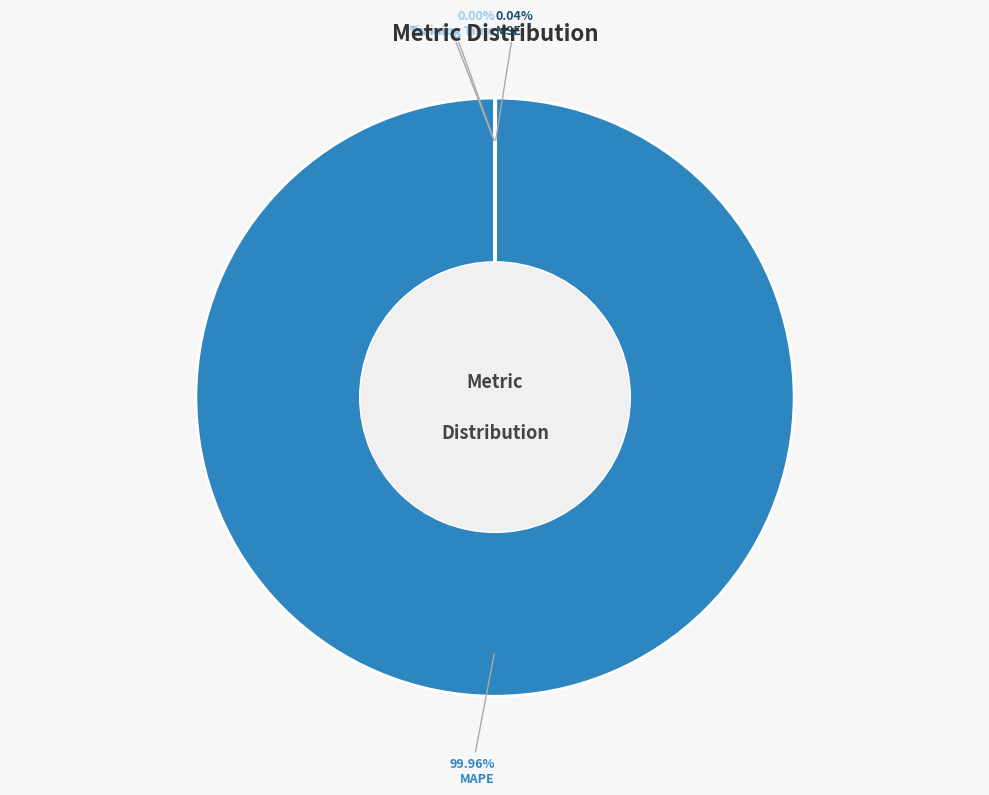

Is there any slice that represents more than half of the pie?

Yes